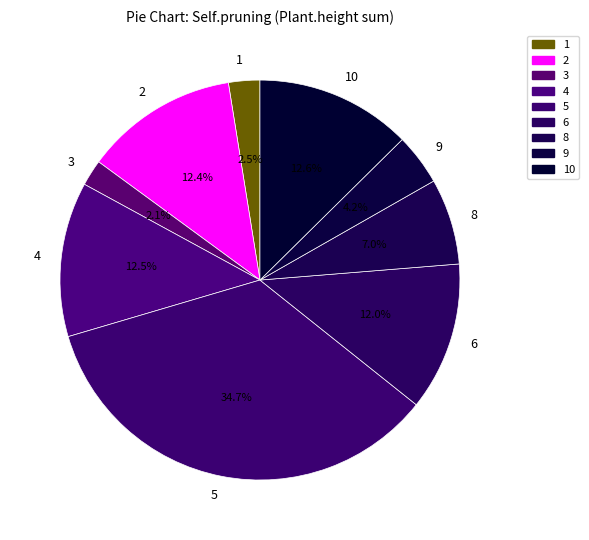

Do 6 and 8 together represent more than half of the pie?

No